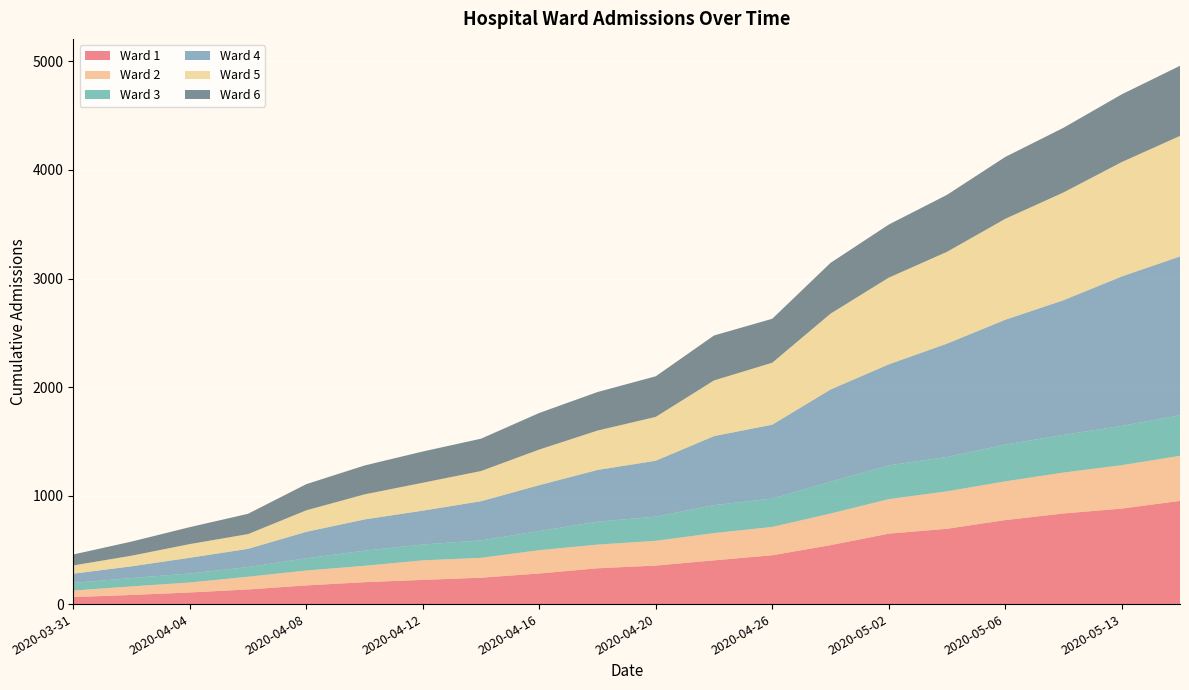

Reading right to left, transcribe all the data shown in this chart.

Ward 1: 2020-05-15=951	2020-05-13=880	2020-05-08=835	2020-05-06=774	2020-05-04=694	2020-05-02=649	2020-04-30=543	2020-04-26=450	2020-04-24=403	2020-04-20=355	2020-04-18=330	2020-04-16=282	2020-04-14=243	2020-04-12=223	2020-04-10=202	2020-04-08=172	2020-04-06=135	2020-04-04=107	2020-04-02=84	2020-03-31=65
Ward 2: 2020-05-15=415	2020-05-13=400	2020-05-08=377	2020-05-06=357	2020-05-04=345	2020-05-02=318	2020-04-30=291	2020-04-26=261	2020-04-24=251	2020-04-20=228	2020-04-18=218	2020-04-16=215	2020-04-14=183	2020-04-12=180	2020-04-10=151	2020-04-08=137	2020-04-06=117	2020-04-04=92	2020-04-02=79	2020-03-31=60
Ward 3: 2020-05-15=374	2020-05-13=362	2020-05-08=347	2020-05-06=339	2020-05-04=317	2020-05-02=311	2020-04-30=294	2020-04-26=261	2020-04-24=258	2020-04-20=223	2020-04-18=211	2020-04-16=176	2020-04-14=161	2020-04-12=146	2020-04-10=139	2020-04-08=113	2020-04-06=89	2020-04-04=83	2020-04-02=77	2020-03-31=70
Ward 4: 2020-05-15=1463	2020-05-13=1377	2020-05-08=1241	2020-05-06=1150	2020-05-04=1044	2020-05-02=931	2020-04-30=849	2020-04-26=681	2020-04-24=636	2020-04-20=515	2020-04-18=477	2020-04-16=423	2020-04-14=361	2020-04-12=312	2020-04-10=288	2020-04-08=244	2020-04-06=168	2020-04-04=145	2020-04-02=108	2020-03-31=85
Ward 5: 2020-05-15=1111	2020-05-13=1054	2020-05-08=993	2020-05-06=930	2020-05-04=846	2020-05-02=799	2020-04-30=699	2020-04-26=571	2020-04-24=513	2020-04-20=404	2020-04-18=363	2020-04-16=328	2020-04-14=278	2020-04-12=257	2020-04-10=231	2020-04-08=198	2020-04-06=136	2020-04-04=126	2020-04-02=98	2020-03-31=76
Ward 6: 2020-05-15=646	2020-05-13=624	2020-05-08=596	2020-05-06=570	2020-05-04=525	2020-05-02=489	2020-04-30=468	2020-04-26=405	2020-04-24=414	2020-04-20=374	2020-04-18=355	2020-04-16=337	2020-04-14=298	2020-04-12=288	2020-04-10=266	2020-04-08=241	2020-04-06=187	2020-04-04=156	2020-04-02=130	2020-03-31=101